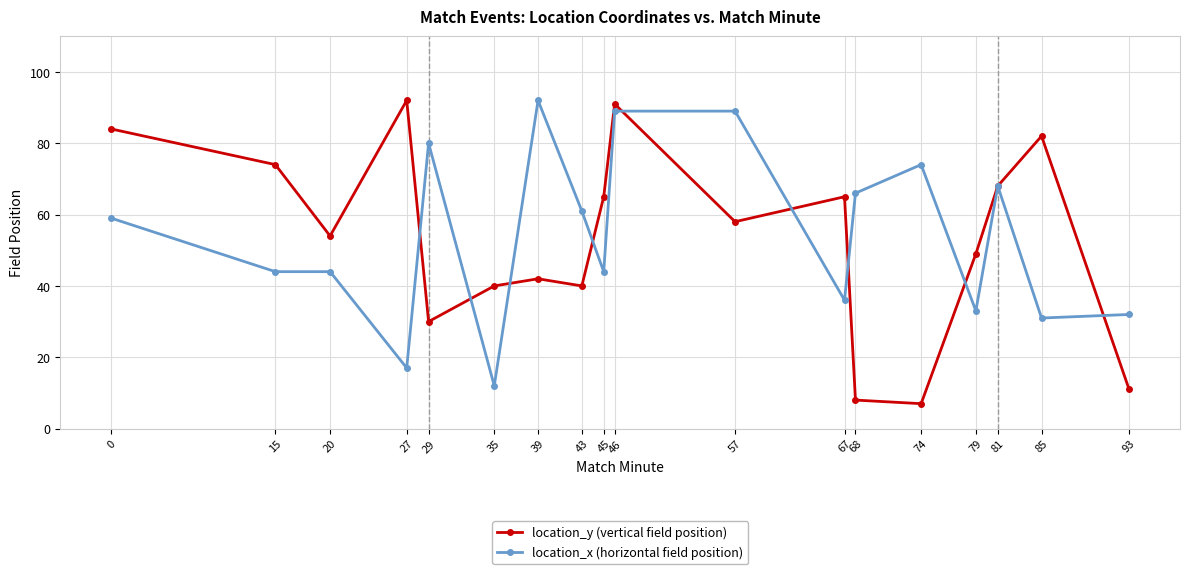

What is the sum of the location_y (vertical field position) values at 45 and 67?

130